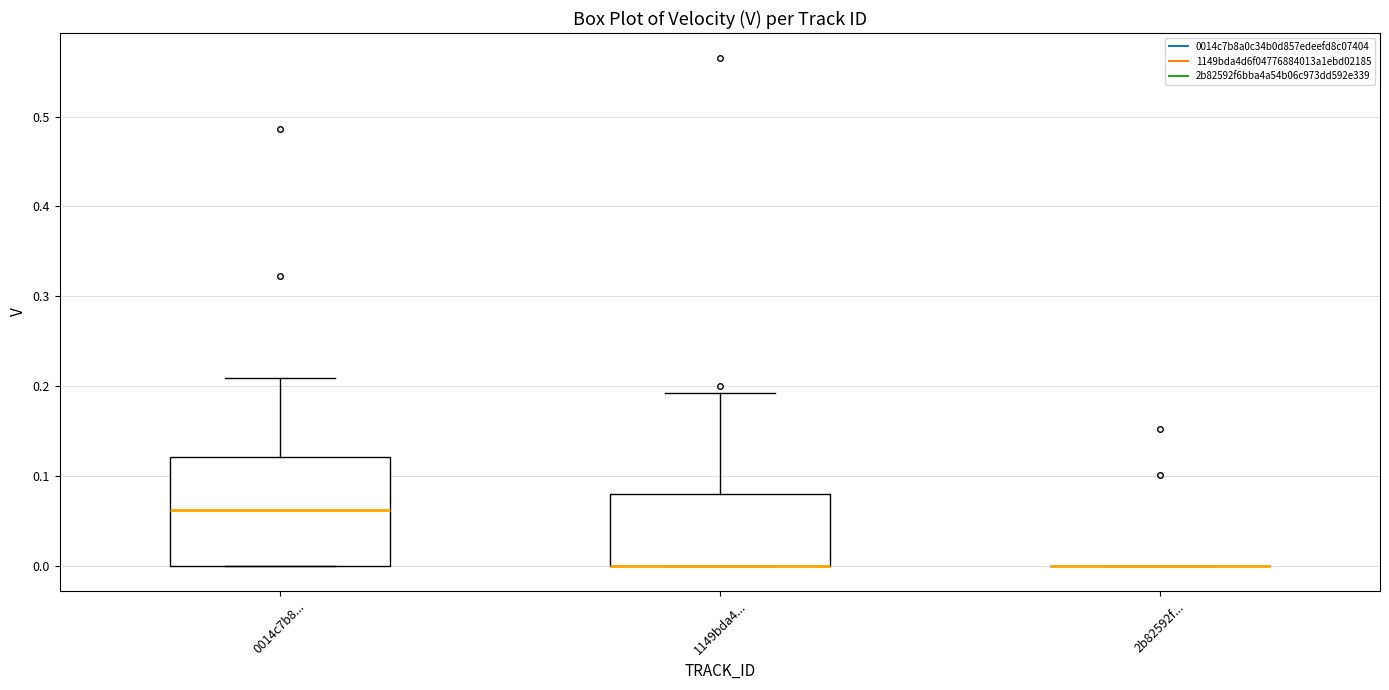

Which box is the tallest, from its lower edge to its upper edge?

0014c7b8...